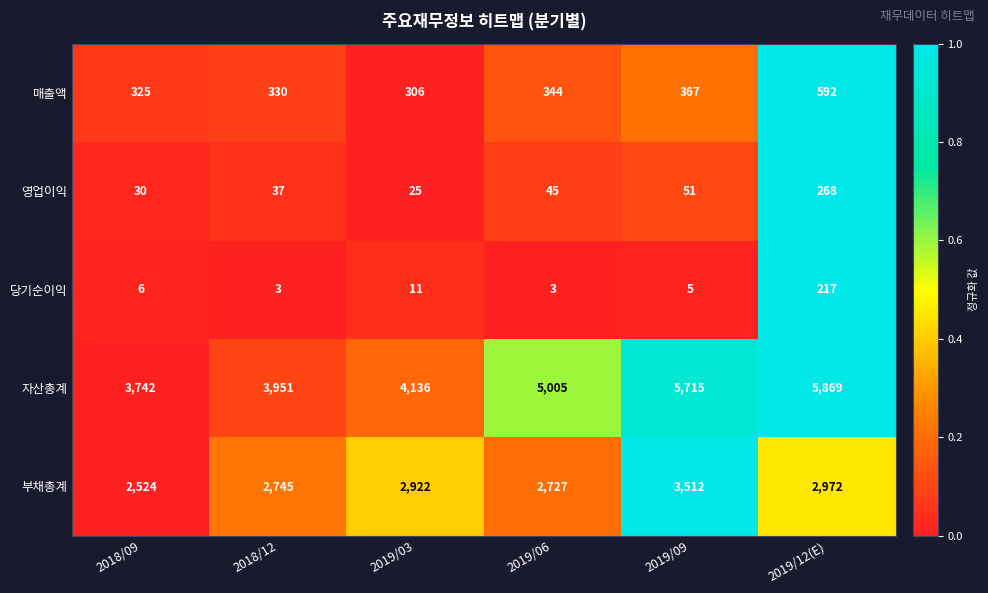

Count the number of categories in the chart.

6